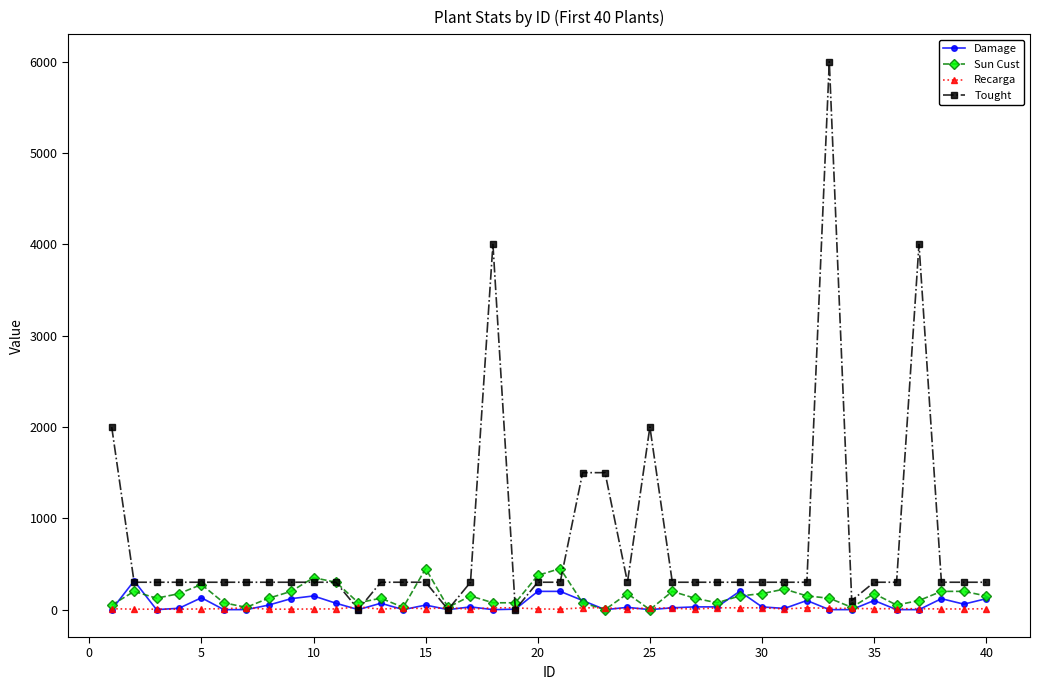

Which series has the largest range (max minus min)?

Tought